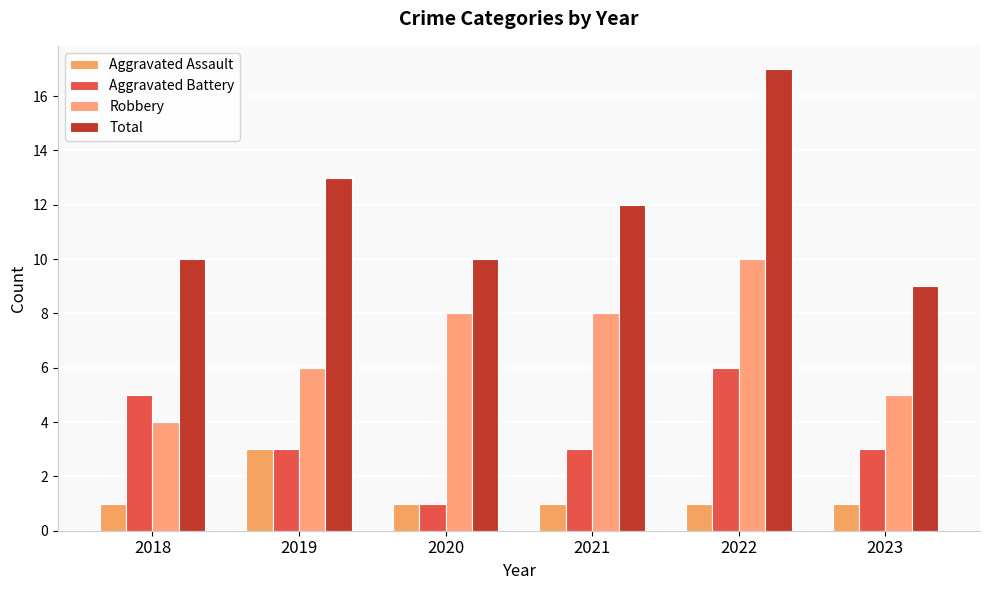

How many bars are there in each group?

4